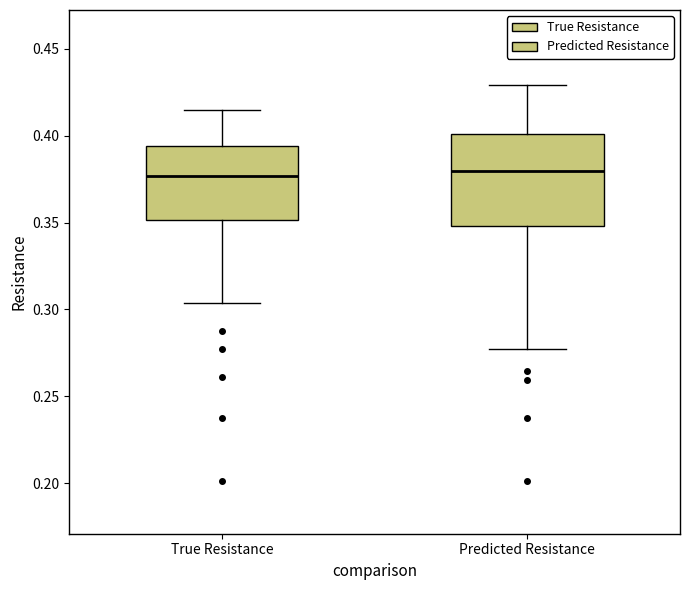

Which box is the tallest, from its lower edge to its upper edge?

Predicted Resistance